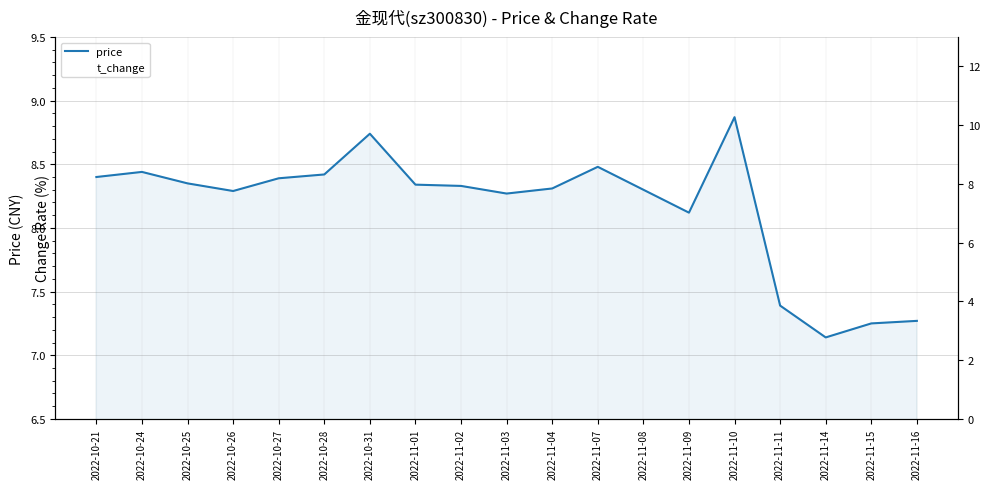

Rank the series by their maximum value, from highest to lowest.

t_change, price